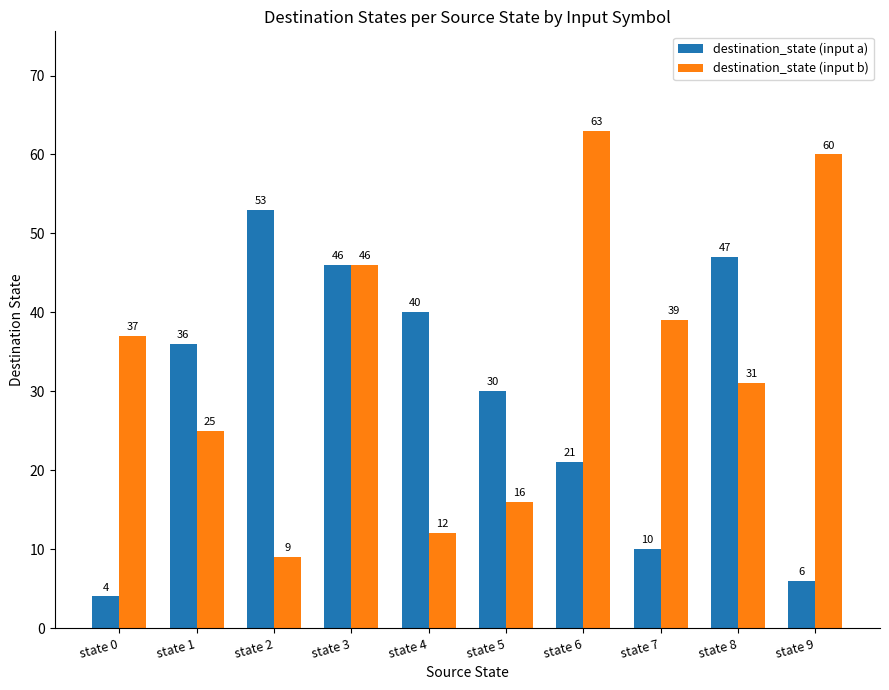

Rank the series by their average value, from highest to lowest.

destination_state (input b), destination_state (input a)